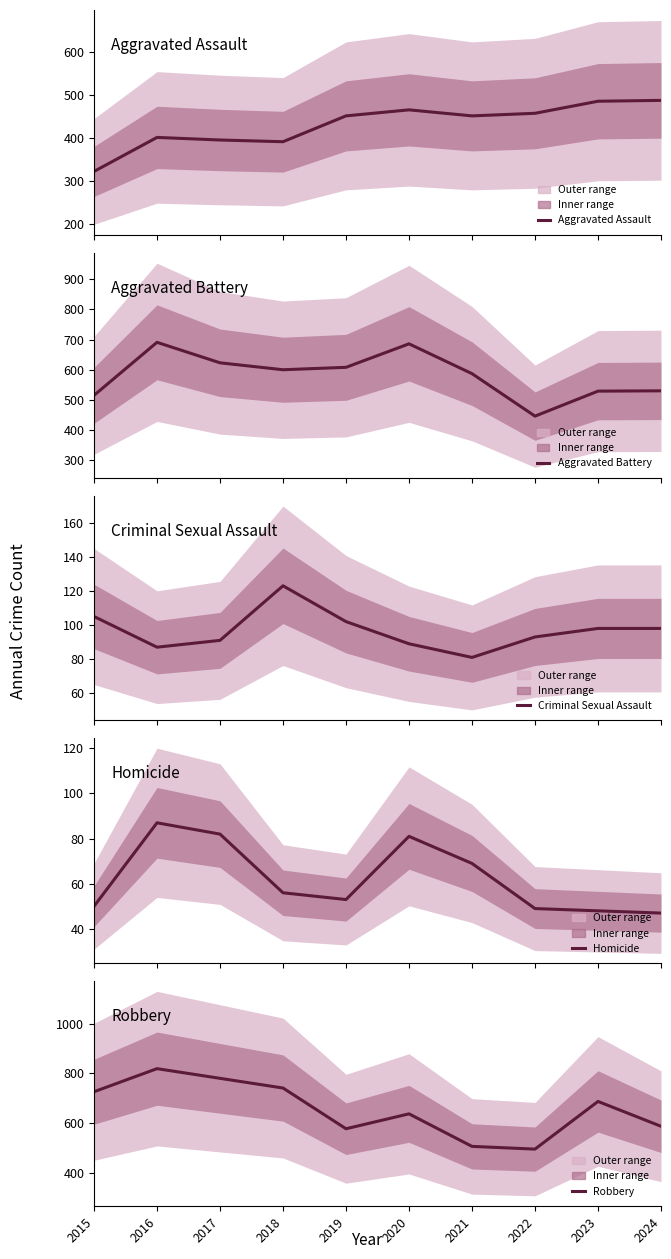

What is the value of the Homicide point at the 10th from the left?

47